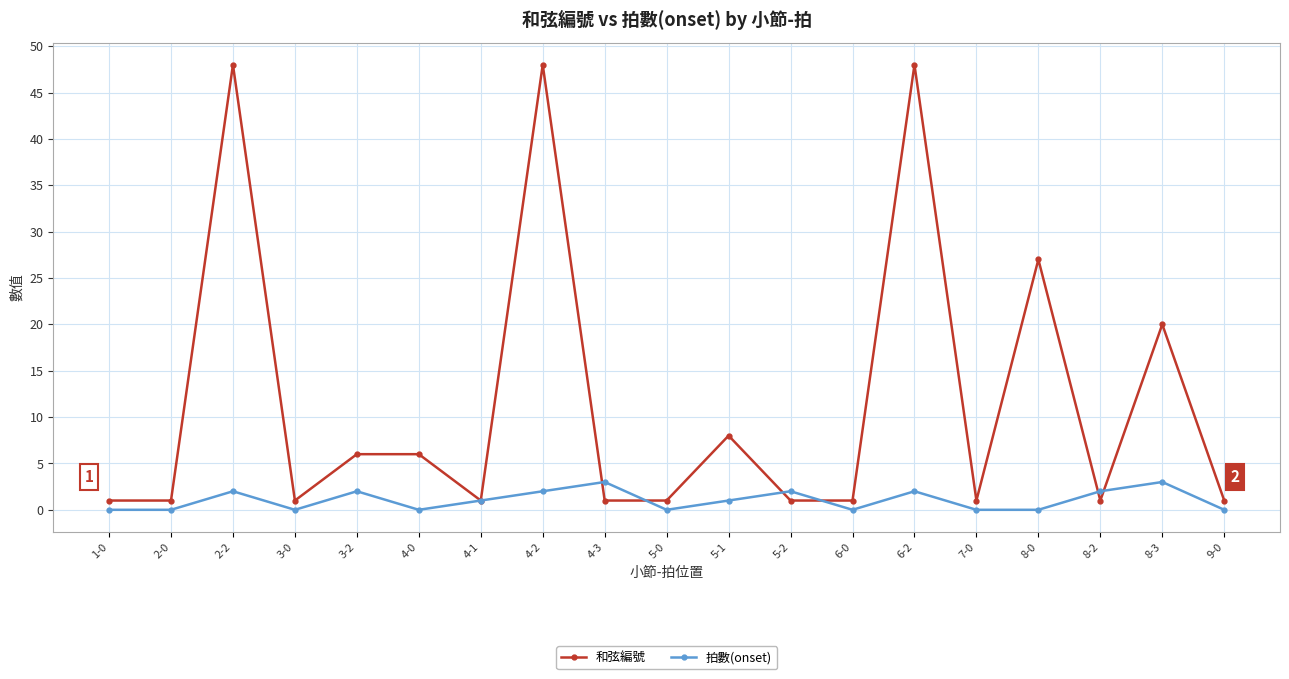

What is the sum of all 拍數(onset) values?

20